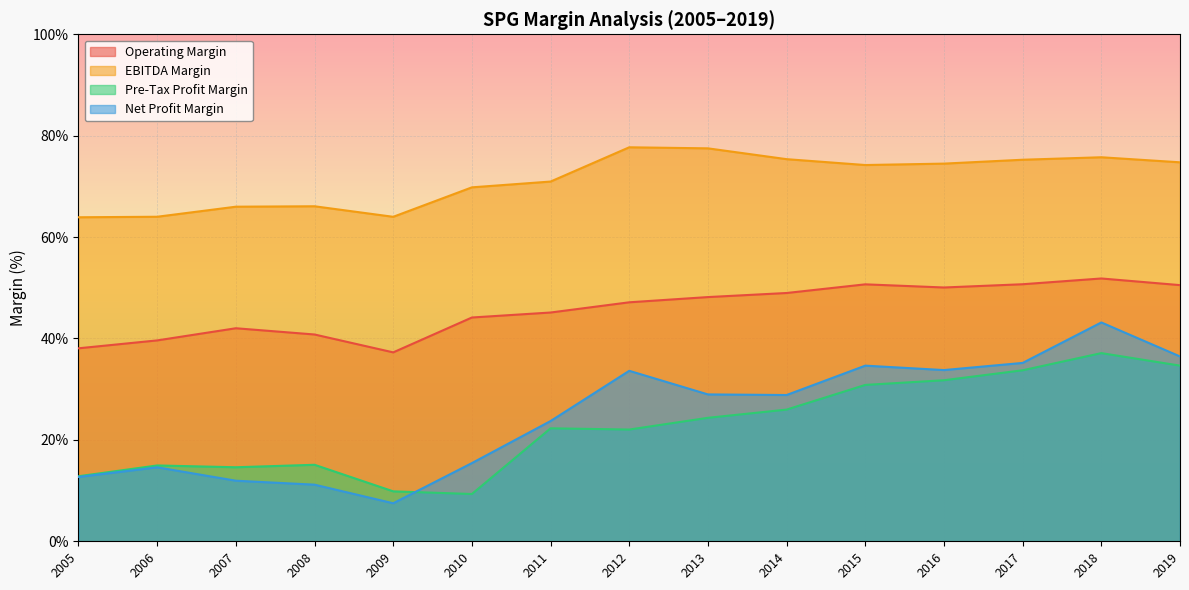

The value of Operating Margin at 2012 is 47.1. True or false?

True